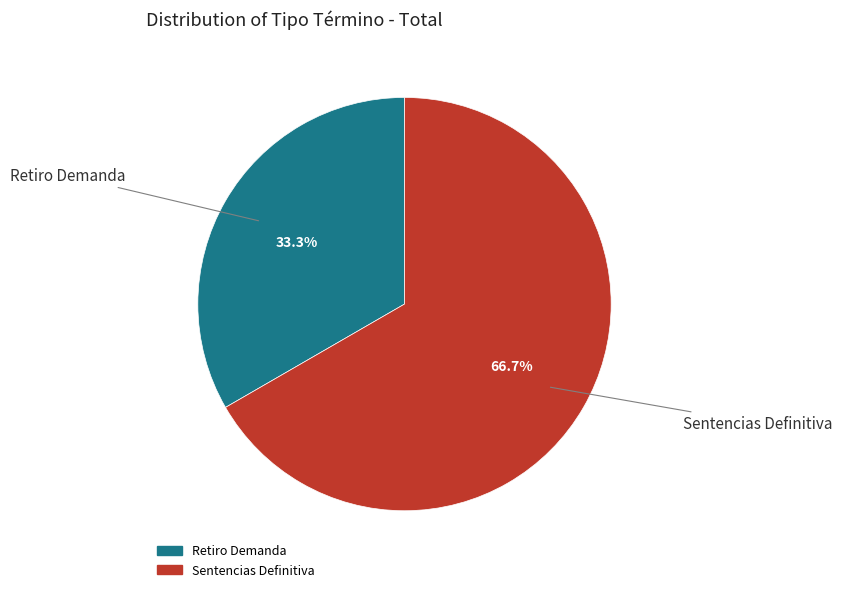

To the nearest percent, what is the difference between the largest and smallest slice percentages?

33%